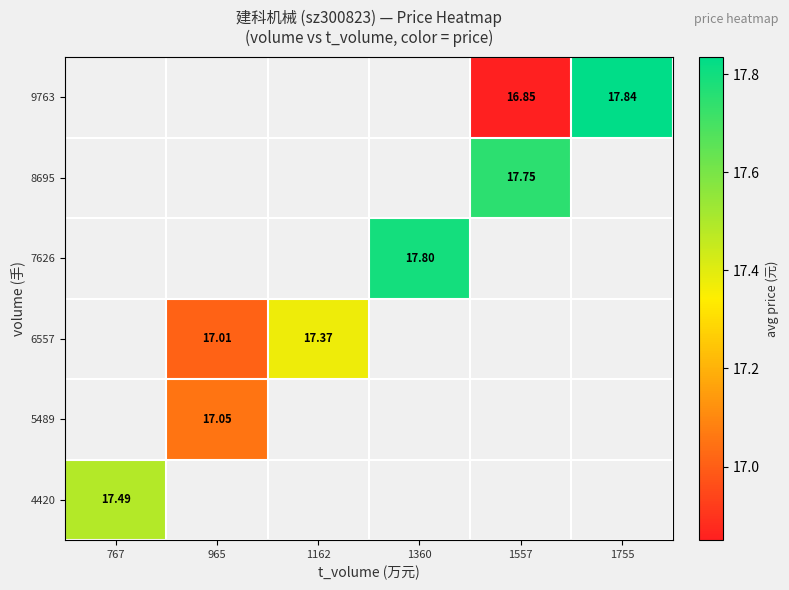

At 1360, list the series in order from largest to smallest.

4420, 5489, 6557, 7626, 8695, 9763